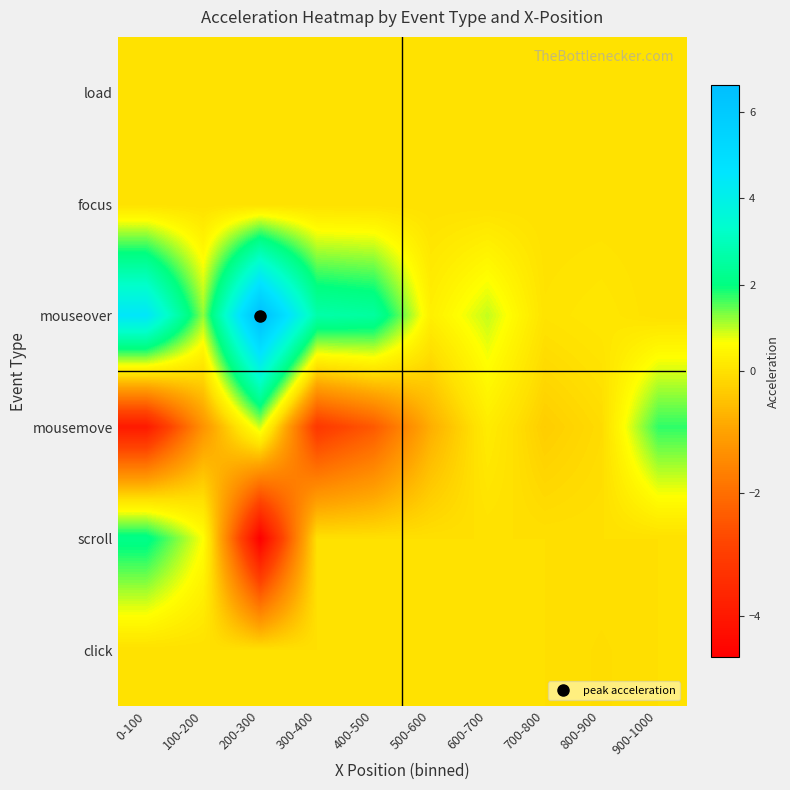

At 900-1000, list the series in order from smallest to largest.

load, focus, mouseover, scroll, click, mousemove